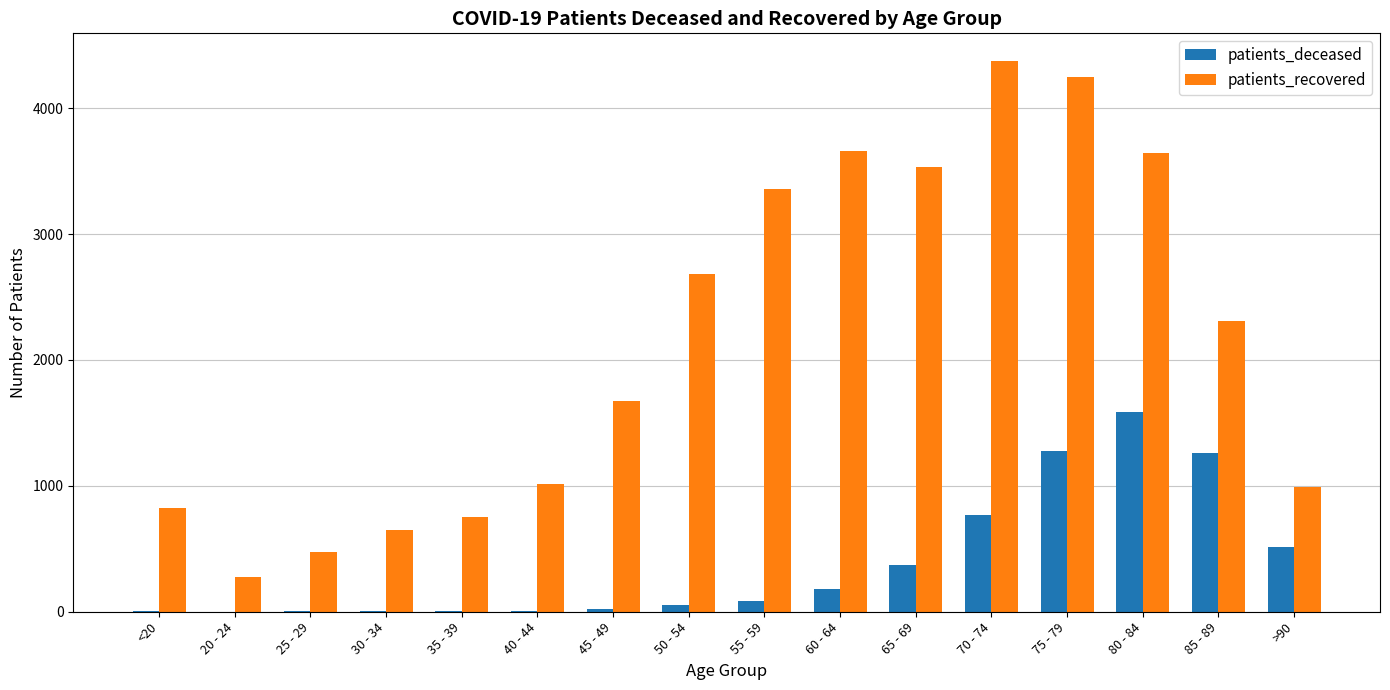

Are the bars grouped side by side (vs. stacked)?

Yes